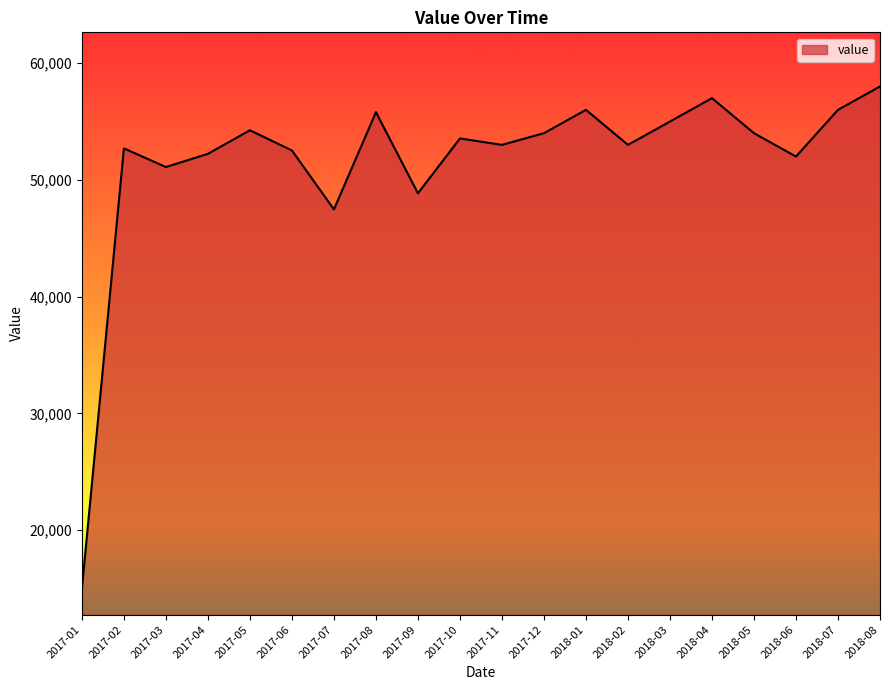

What is the sum of all values?

1031474.8